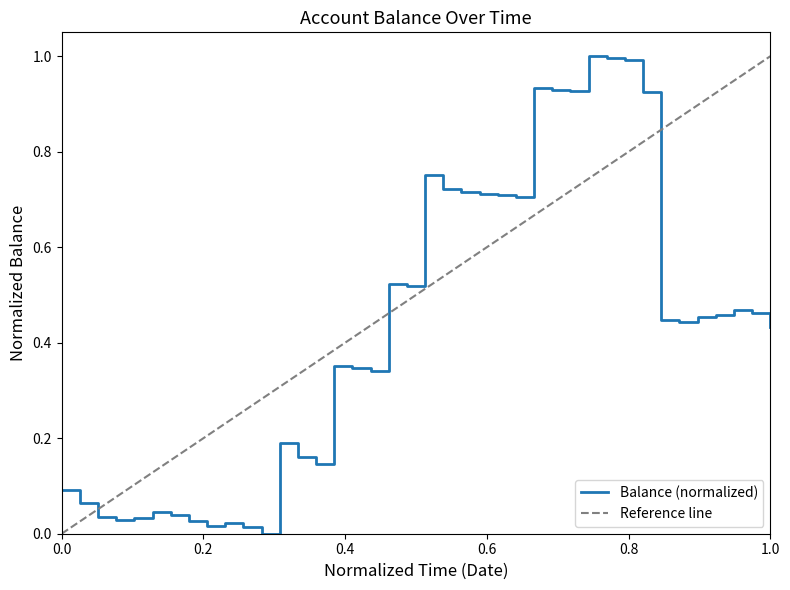

The Balance (normalized) series shows 0.6 at 1.0. True or false?

False